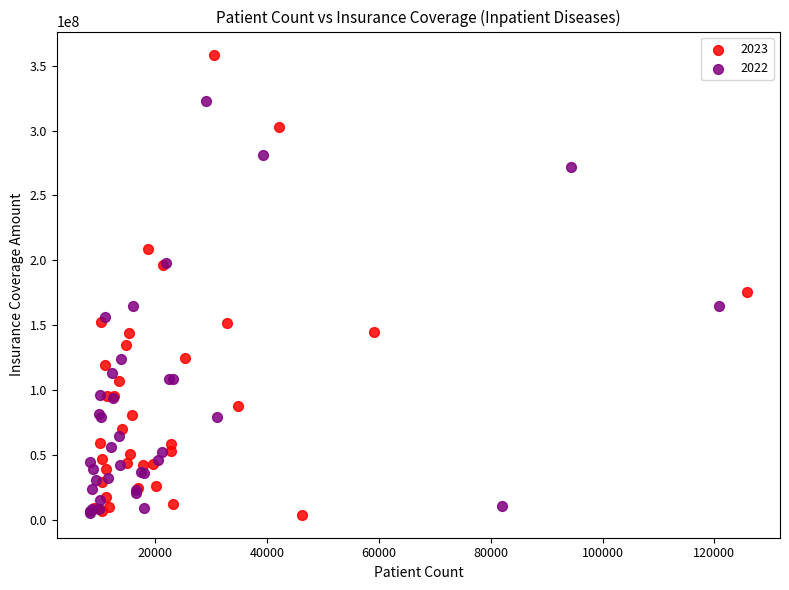

Which series has the widest spread of Y values?

2023